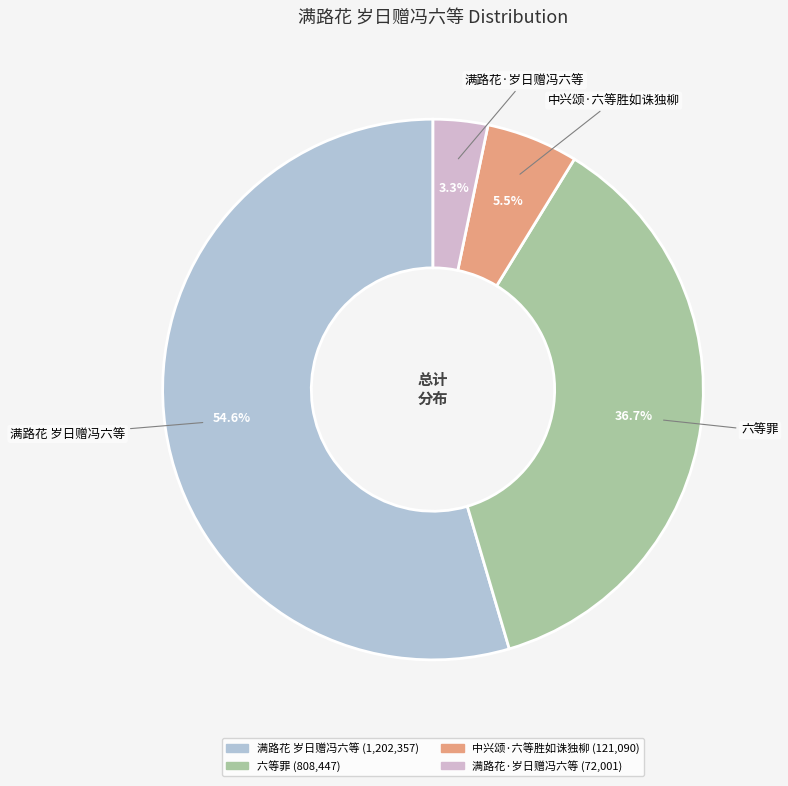

Which slice is the largest?

满路花 岁日赠冯六等